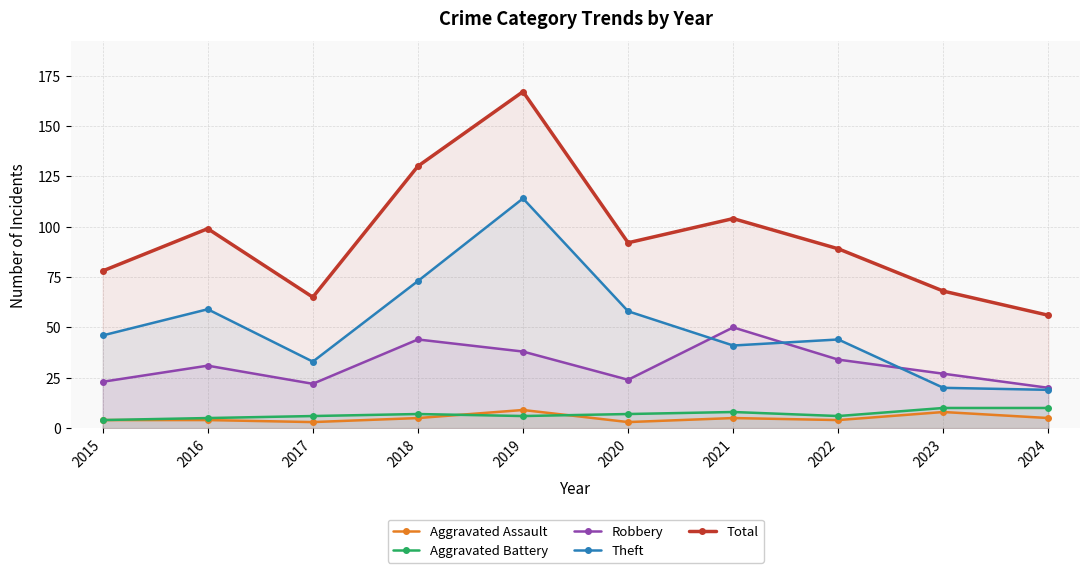

How many lines are shown in the chart?

5